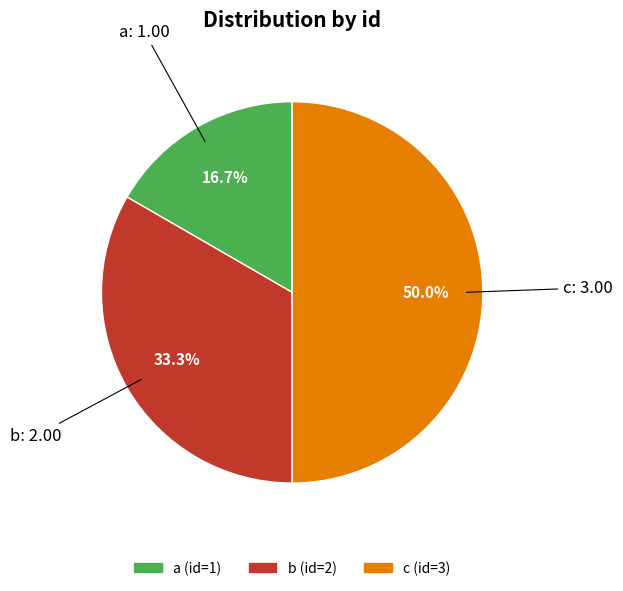

Which has a higher value, c or b?

c